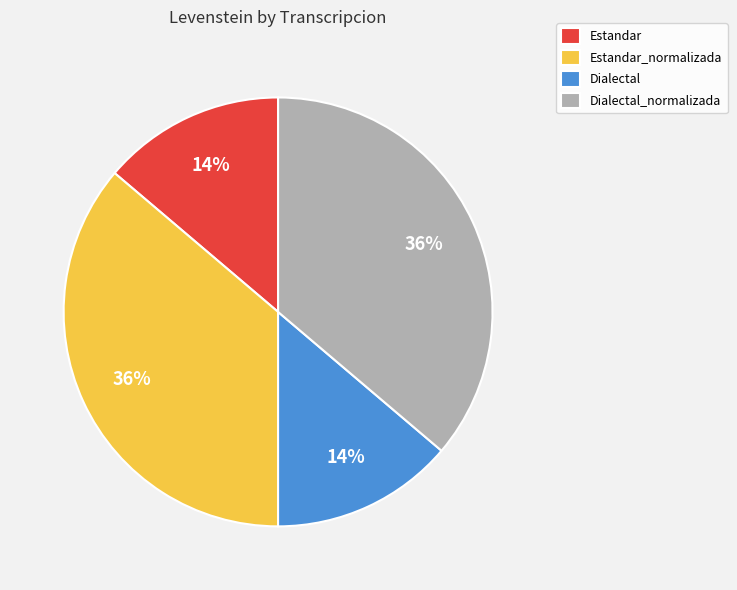

To the nearest percent, what is the combined percentage of Estandar_normalizada and Dialectal_normalizada?

72%